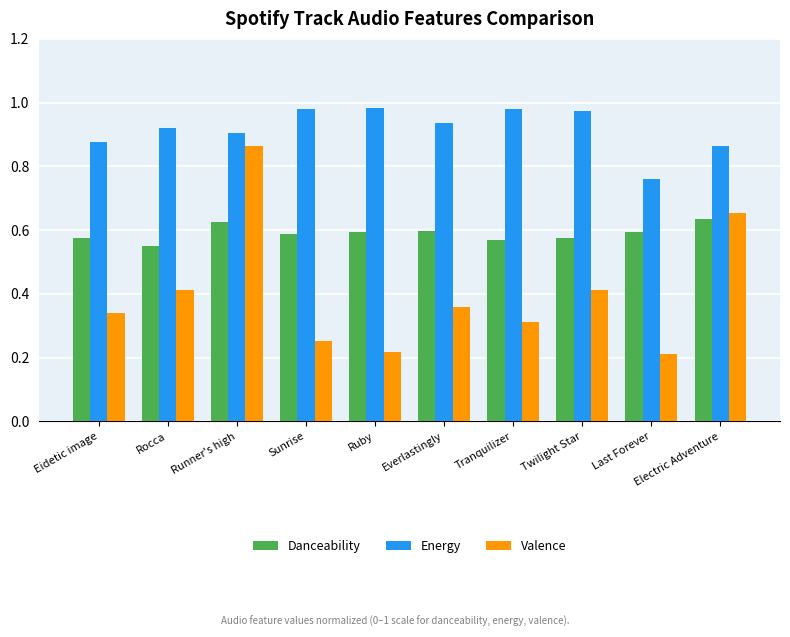

What are all the series names shown in the legend?

Danceability, Energy, Valence